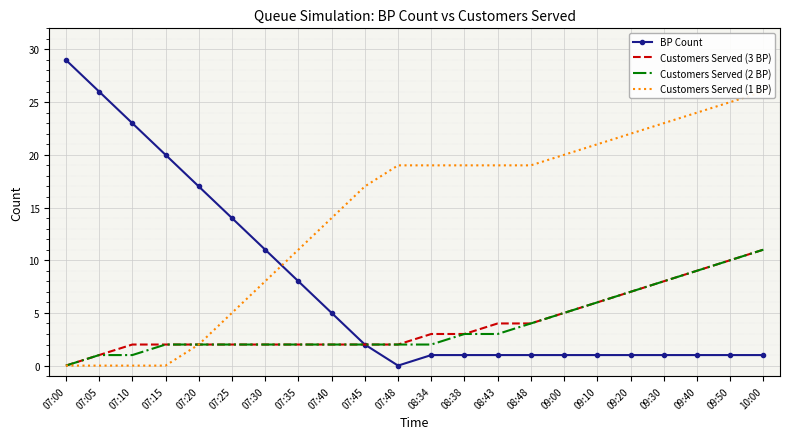

True or false: BP Count has a value of 1 at 09:50.

False